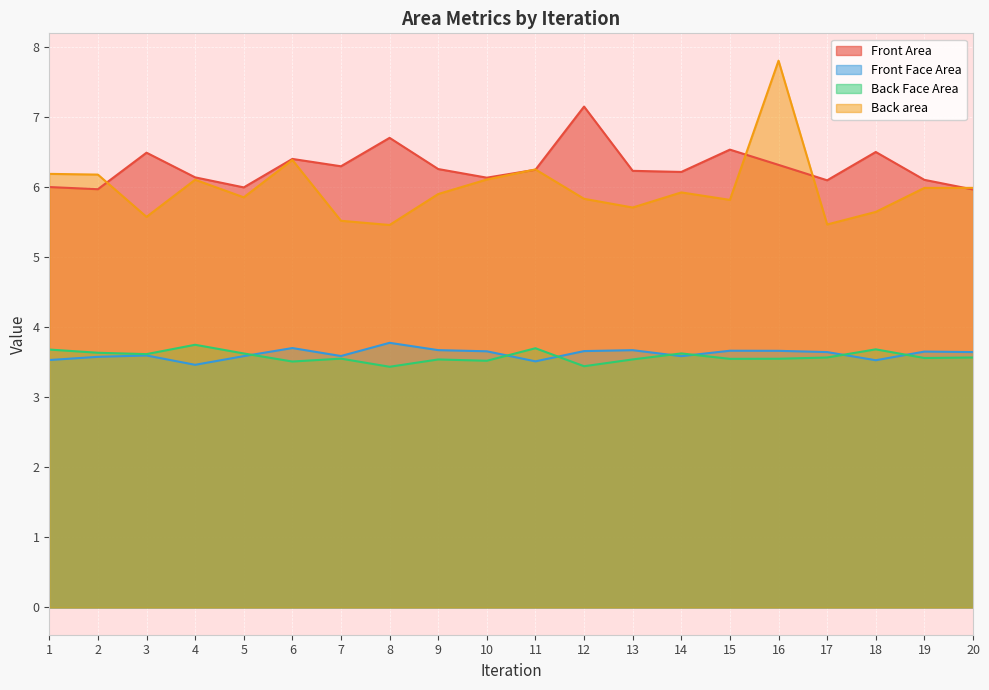

In Back Face Area, how many points are higher than both neighbors (excluding endpoints)?

6